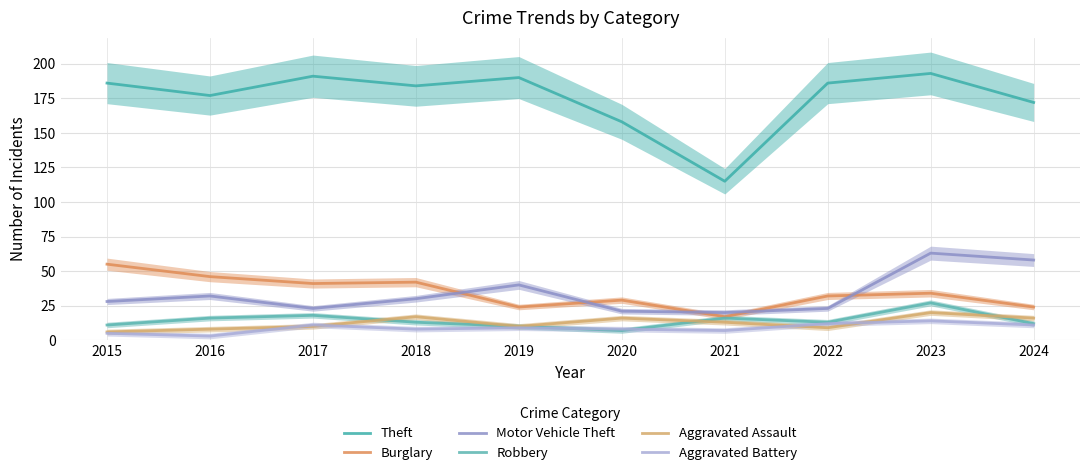

How many lines are shown in the chart?

6